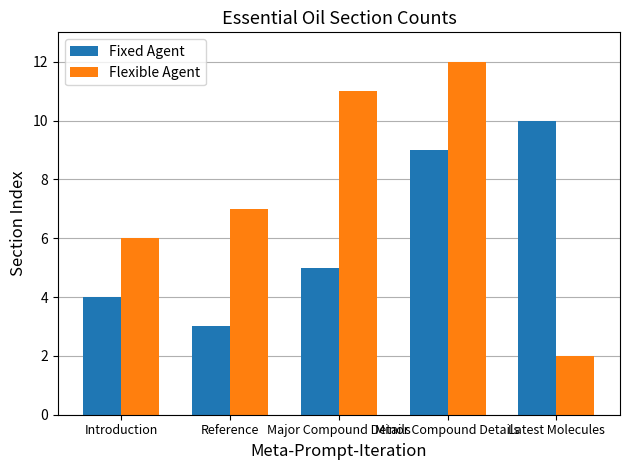

List the series in order of their peak value, lowest first.

Fixed Agent, Flexible Agent